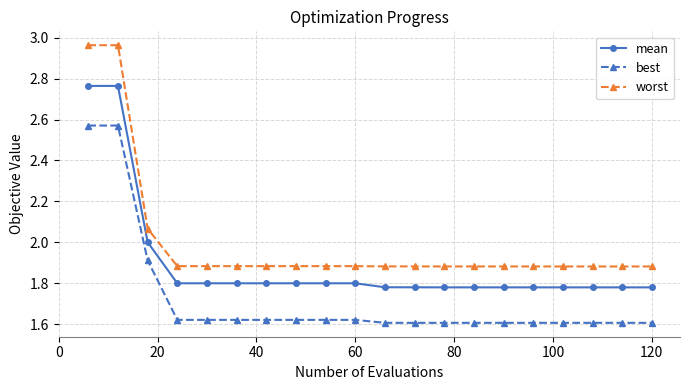

Which series has the largest range (max minus min)?

worst